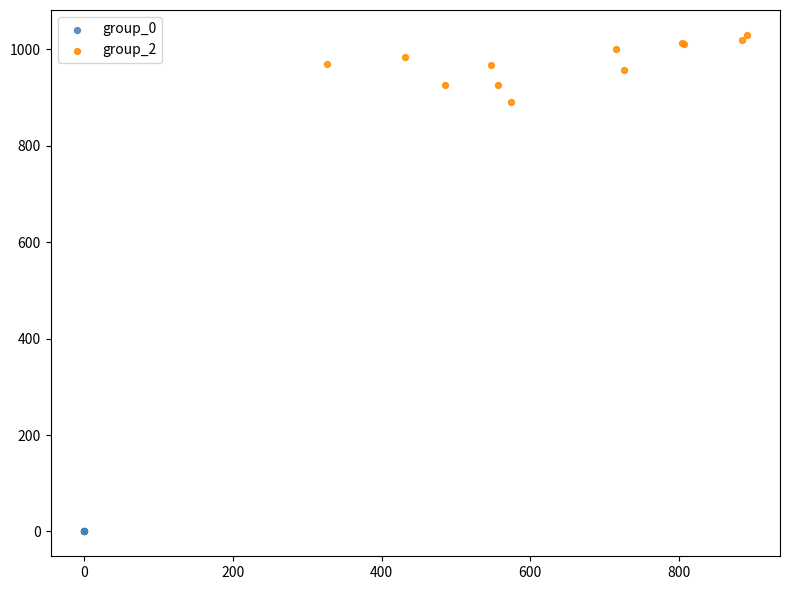

What are all the series names shown in the legend?

group_0, group_2